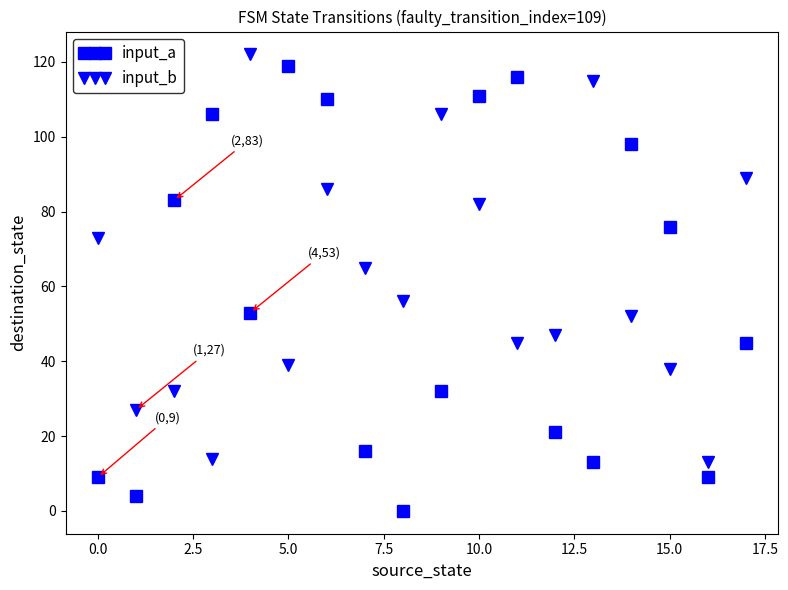

What is the sum of all input_b values?

1101